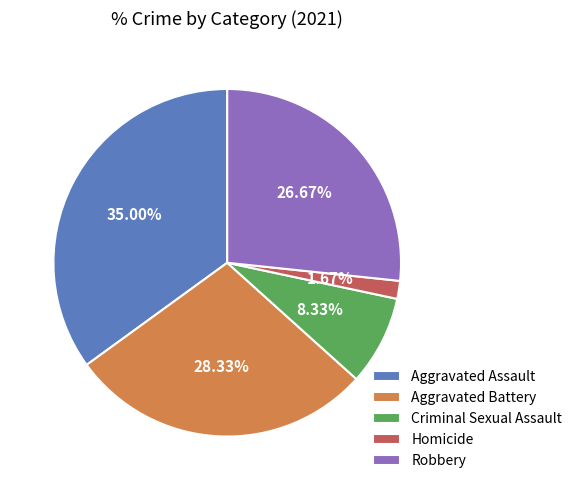

Do Robbery and Criminal Sexual Assault together represent more than half of the pie?

No